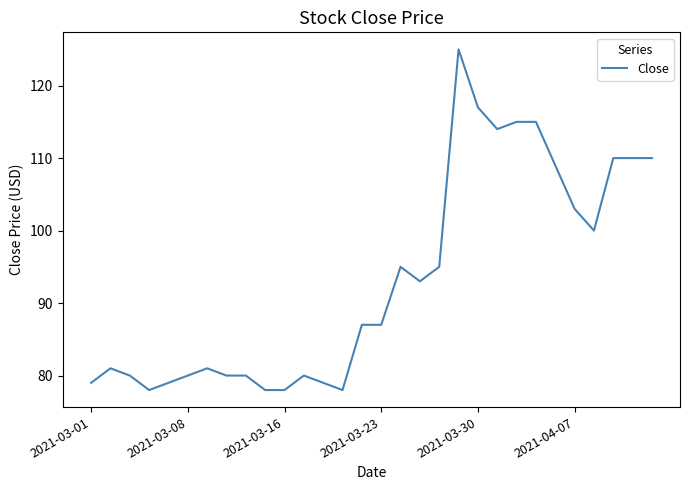

What is the difference between the maximum and minimum values?

47